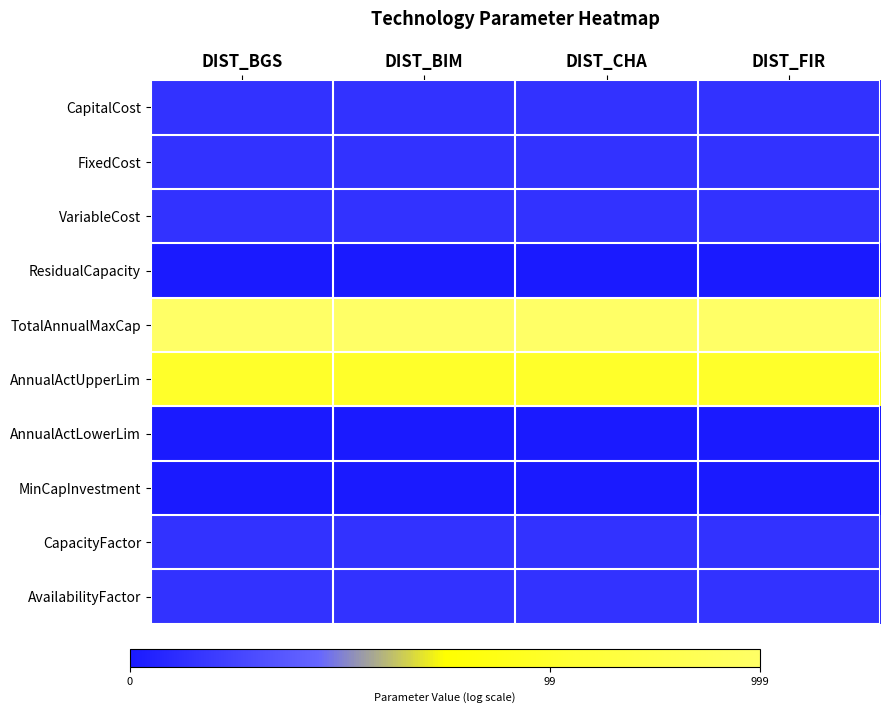

Reading right to left, what are all the values shown in this chart?

CapitalCost: DIST_FIR=0.7	DIST_CHA=0.7	DIST_BIM=0.7	DIST_BGS=0.7
FixedCost: DIST_FIR=0.7	DIST_CHA=0.7	DIST_BIM=0.7	DIST_BGS=0.7
VariableCost: DIST_FIR=0.7	DIST_CHA=0.7	DIST_BIM=0.7	DIST_BGS=0.7
ResidualCapacity: DIST_FIR=0.0	DIST_CHA=0.0	DIST_BIM=0.0	DIST_BGS=0.0
TotalAnnualMaxCap: DIST_FIR=6.9	DIST_CHA=6.9	DIST_BIM=6.9	DIST_BGS=6.9
AnnualActUpperLim: DIST_FIR=4.6	DIST_CHA=4.6	DIST_BIM=4.6	DIST_BGS=4.6
AnnualActLowerLim: DIST_FIR=0.0	DIST_CHA=0.0	DIST_BIM=0.0	DIST_BGS=0.0
MinCapInvestment: DIST_FIR=0.0	DIST_CHA=0.0	DIST_BIM=0.0	DIST_BGS=0.0
CapacityFactor: DIST_FIR=0.7	DIST_CHA=0.7	DIST_BIM=0.7	DIST_BGS=0.7
AvailabilityFactor: DIST_FIR=0.7	DIST_CHA=0.7	DIST_BIM=0.7	DIST_BGS=0.7